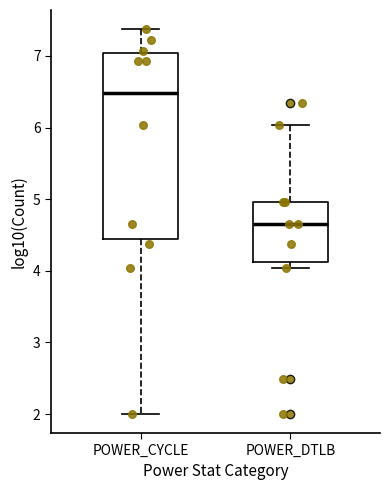

Which box has the lowest median line?

POWER_DTLB